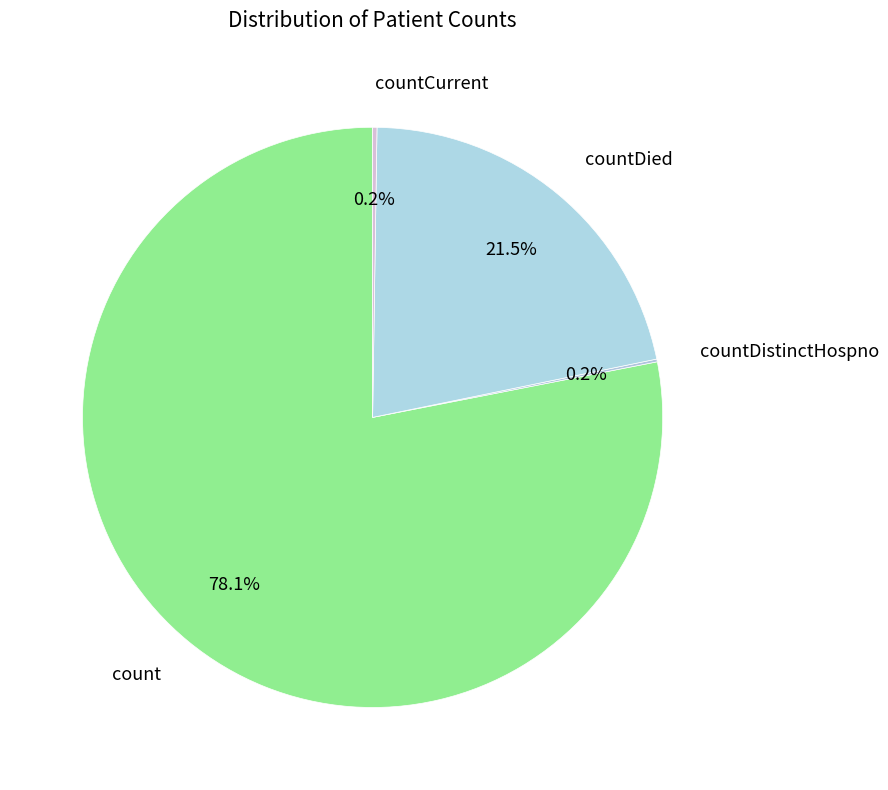

Which slice is the largest?

count